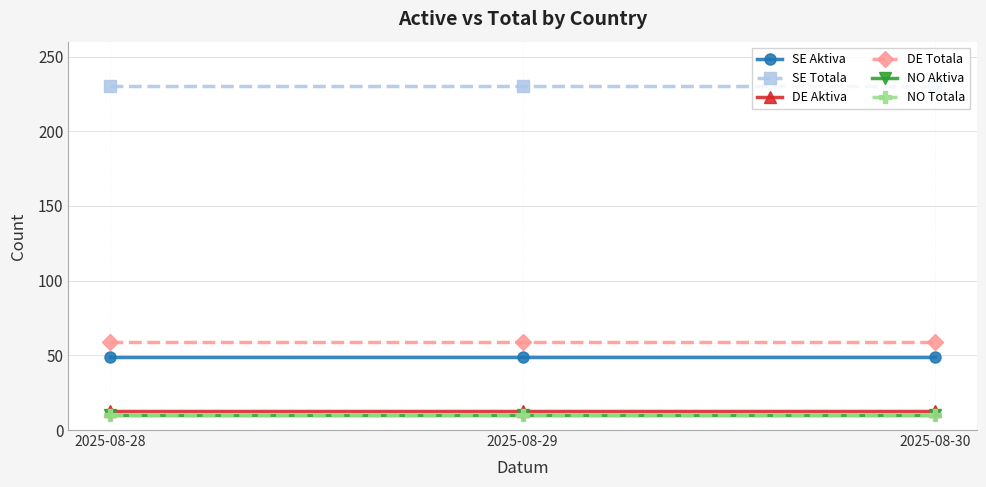

Does the chart have visible grid lines?

Yes